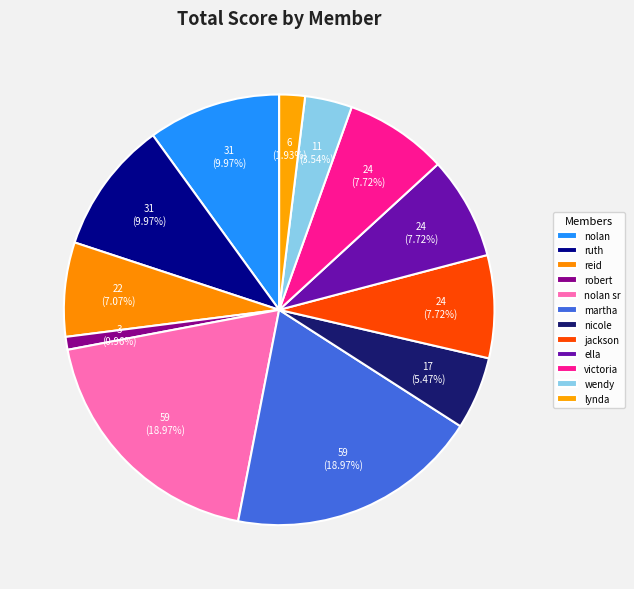

Does nicole represent more than half of the total?

No